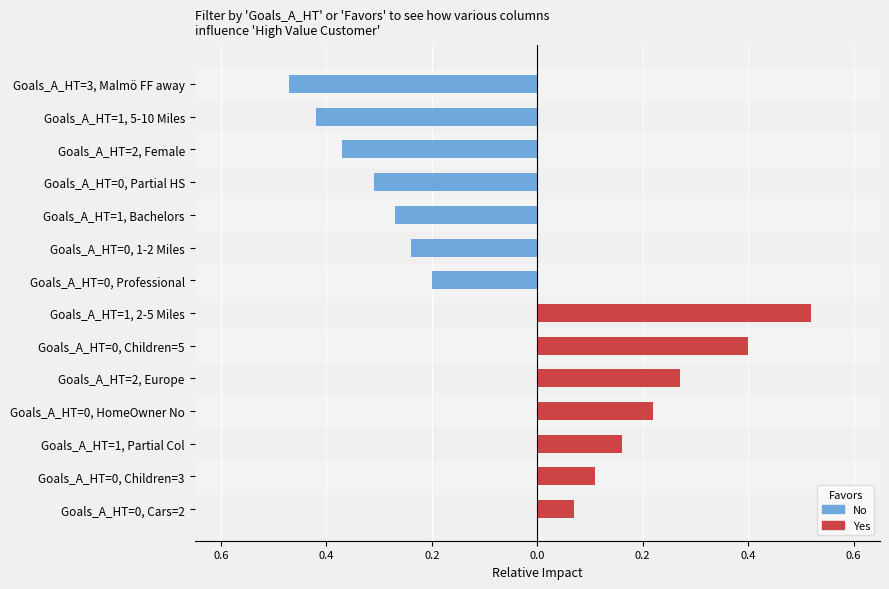

How many data points in no_values are above 0?

7